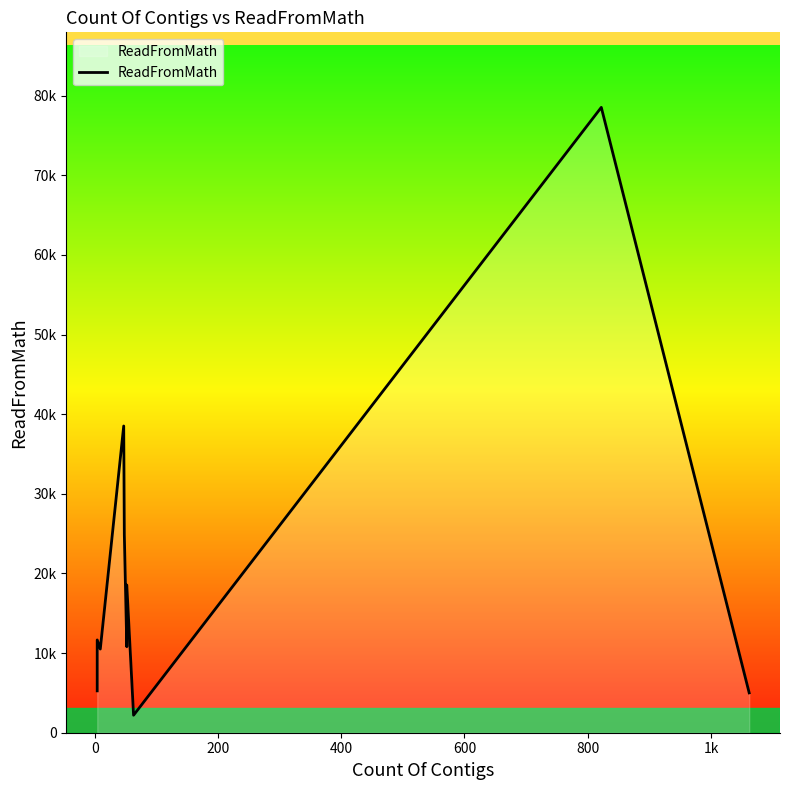

How many lines are shown in the chart?

1